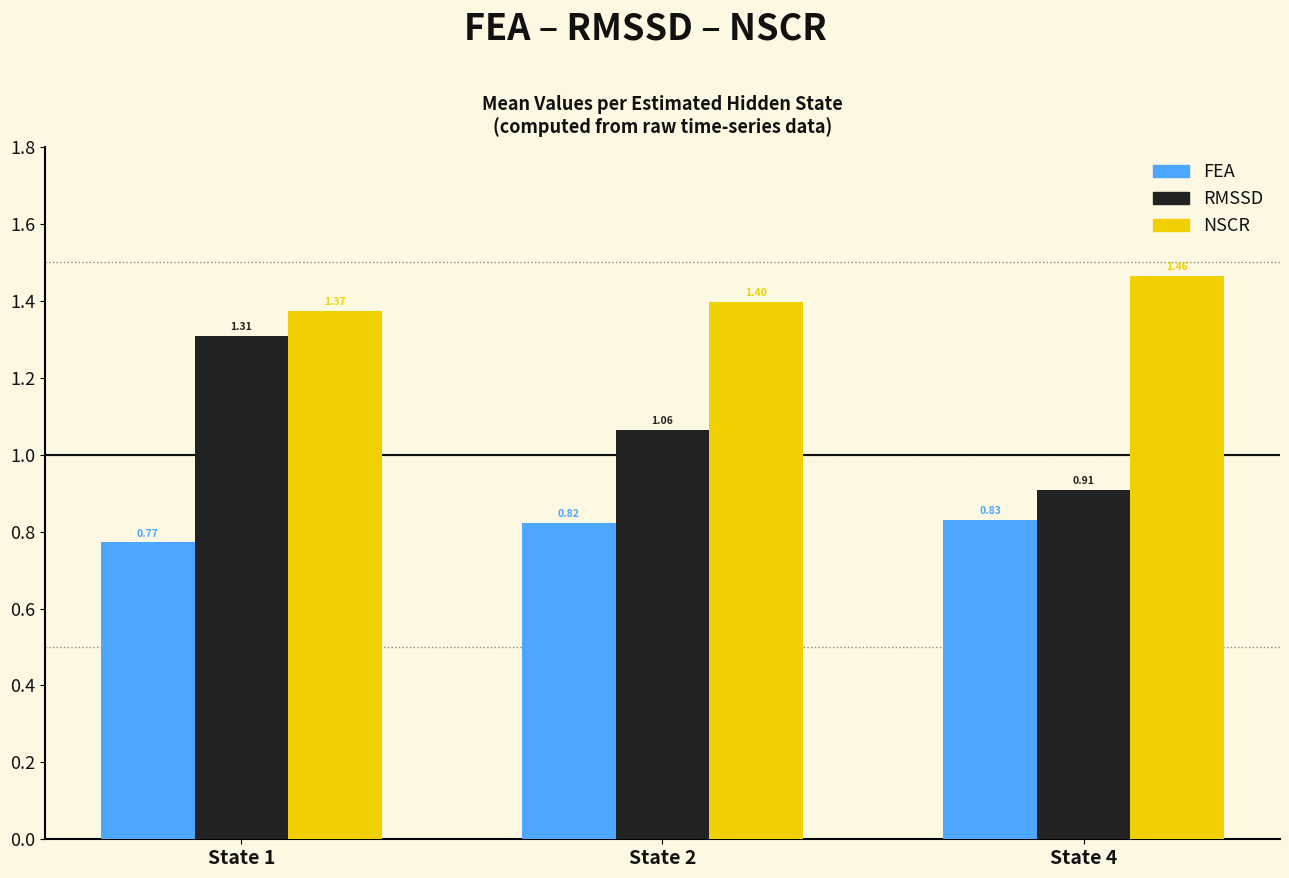

What is the sum of the FEA values at State 1 and State 2?

1.6